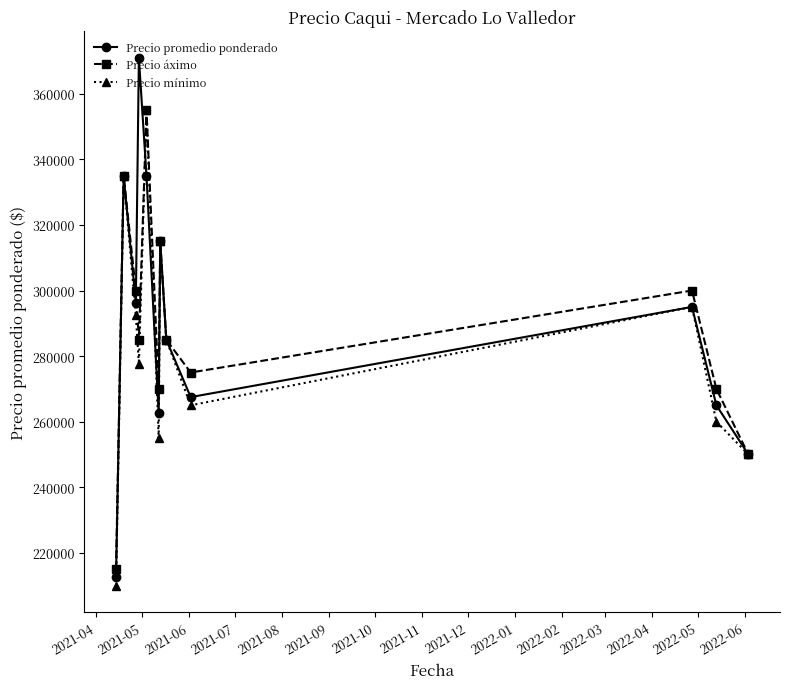

What is the sum of all Precio áximo values?

3455000